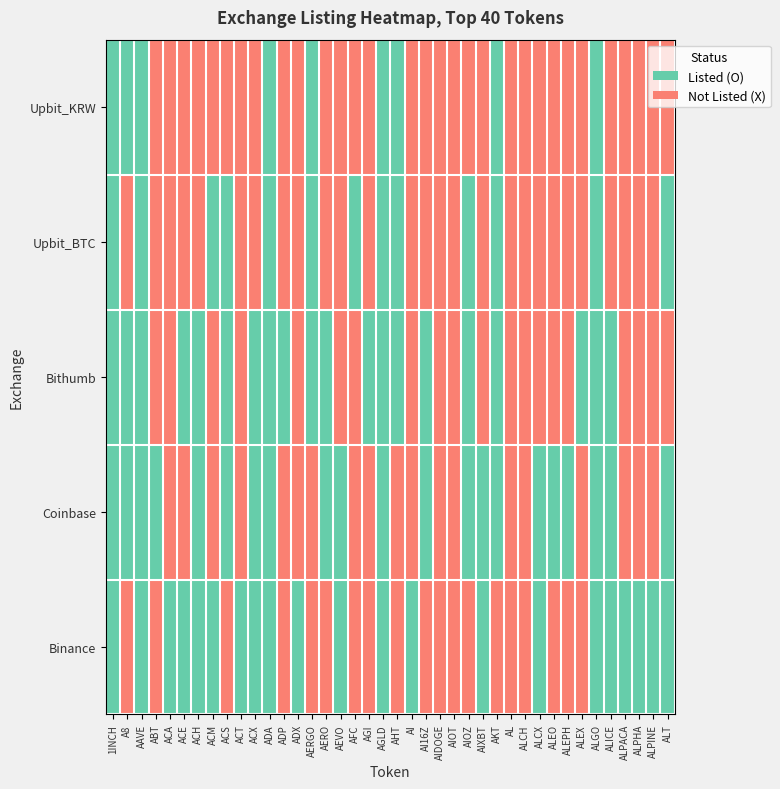

Reading left to right, list all the values displayed in this chart.

Upbit_KRW: 1INCH=1	A8=1	AAVE=1	ABT=0	ACA=0	ACE=0	ACH=0	ACM=0	ACS=0	ACT=0	ACX=0	ADA=1	ADP=0	ADX=0	AERGO=1	AERO=0	AEVO=0	AFC=0	AGI=0	AGLD=1	AHT=1	AI=0	AI16Z=0	AIDOGE=0	AIOT=0	AIOZ=0	AIXBT=0	AKT=1	AL=0	ALCH=0	ALCX=0	ALEO=0	ALEPH=0	ALEX=0	ALGO=1	ALICE=0	ALPACA=0	ALPHA=0	ALPINE=0	ALT=0
Upbit_BTC: 1INCH=1	A8=0	AAVE=1	ABT=0	ACA=0	ACE=0	ACH=0	ACM=1	ACS=1	ACT=0	ACX=0	ADA=1	ADP=0	ADX=0	AERGO=1	AERO=0	AEVO=0	AFC=1	AGI=0	AGLD=1	AHT=1	AI=0	AI16Z=0	AIDOGE=0	AIOT=0	AIOZ=1	AIXBT=0	AKT=1	AL=0	ALCH=0	ALCX=0	ALEO=0	ALEPH=0	ALEX=0	ALGO=1	ALICE=0	ALPACA=0	ALPHA=0	ALPINE=0	ALT=1
Bithumb: 1INCH=1	A8=1	AAVE=1	ABT=0	ACA=0	ACE=1	ACH=1	ACM=0	ACS=1	ACT=0	ACX=1	ADA=1	ADP=1	ADX=0	AERGO=1	AERO=1	AEVO=0	AFC=0	AGI=1	AGLD=1	AHT=1	AI=0	AI16Z=1	AIDOGE=0	AIOT=0	AIOZ=1	AIXBT=0	AKT=1	AL=0	ALCH=0	ALCX=0	ALEO=0	ALEPH=0	ALEX=1	ALGO=1	ALICE=1	ALPACA=0	ALPHA=0	ALPINE=0	ALT=0
Coinbase: 1INCH=1	A8=1	AAVE=1	ABT=1	ACA=0	ACE=0	ACH=1	ACM=0	ACS=1	ACT=0	ACX=1	ADA=1	ADP=0	ADX=0	AERGO=0	AERO=1	AEVO=1	AFC=0	AGI=0	AGLD=1	AHT=0	AI=0	AI16Z=1	AIDOGE=0	AIOT=0	AIOZ=1	AIXBT=1	AKT=1	AL=0	ALCH=0	ALCX=1	ALEO=1	ALEPH=1	ALEX=0	ALGO=1	ALICE=1	ALPACA=0	ALPHA=0	ALPINE=0	ALT=1
Binance: 1INCH=1	A8=0	AAVE=1	ABT=0	ACA=1	ACE=1	ACH=1	ACM=1	ACS=0	ACT=1	ACX=1	ADA=1	ADP=0	ADX=1	AERGO=0	AERO=0	AEVO=1	AFC=0	AGI=0	AGLD=1	AHT=0	AI=1	AI16Z=0	AIDOGE=0	AIOT=0	AIOZ=0	AIXBT=1	AKT=0	AL=0	ALCH=0	ALCX=1	ALEO=0	ALEPH=0	ALEX=0	ALGO=1	ALICE=1	ALPACA=1	ALPHA=1	ALPINE=1	ALT=1